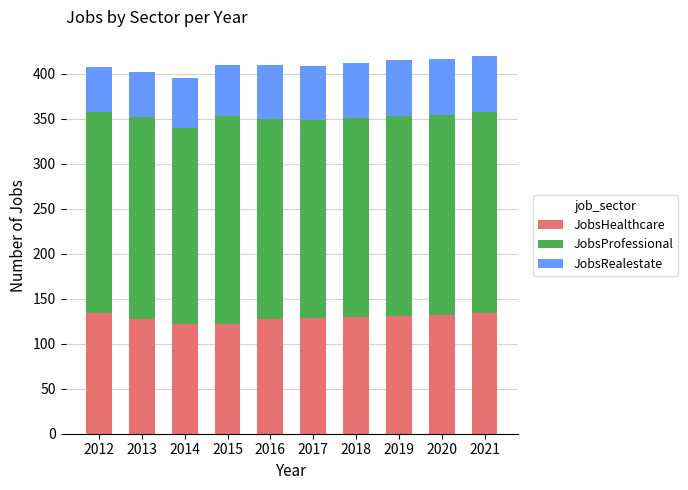

What is the sum of all JobsHealthcare values?

1289